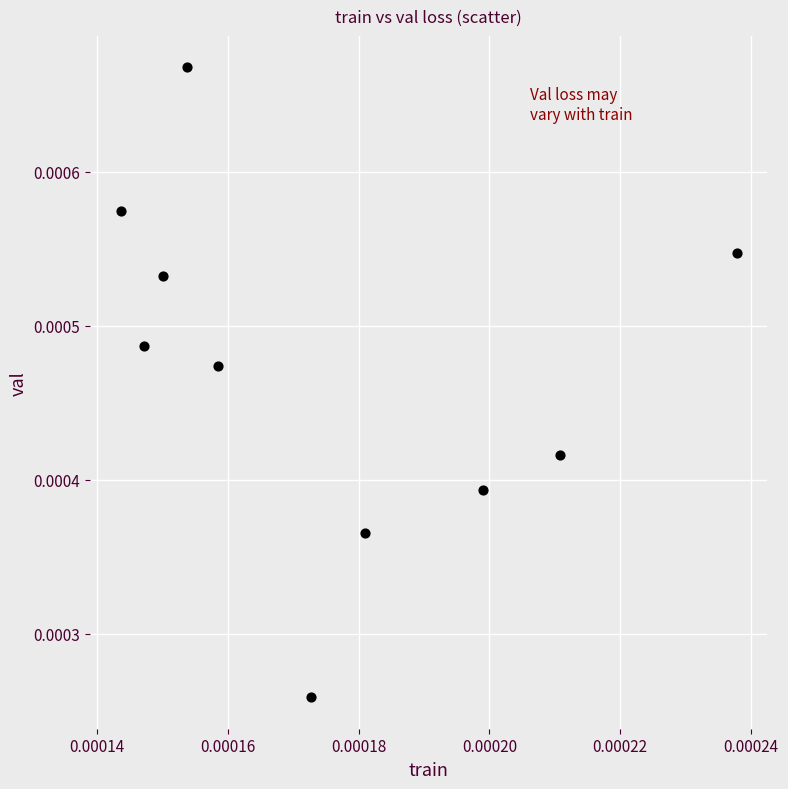

How many points are shown in the scatter plot?

10